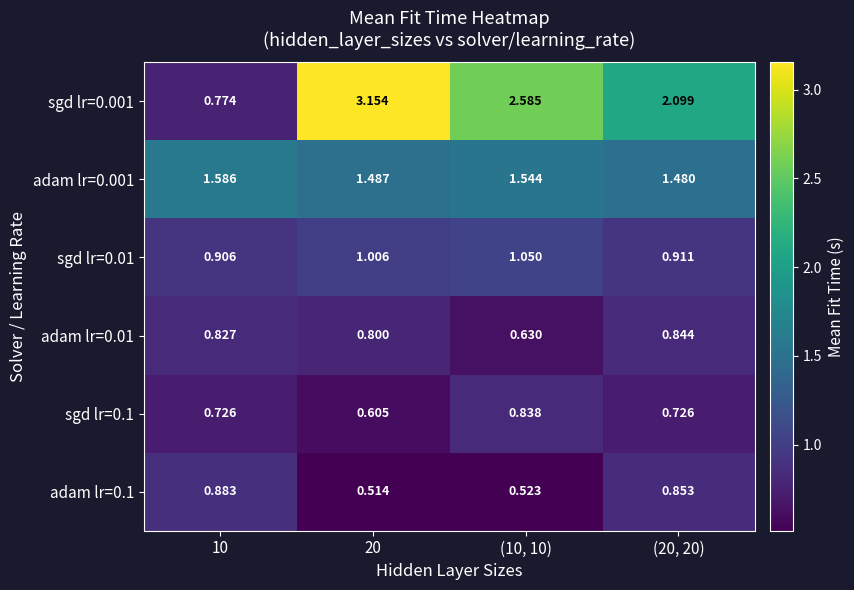

Is the value of adam lr=0.01 at 20 greater than the value of sgd lr=0.1 at (10, 10)?

No